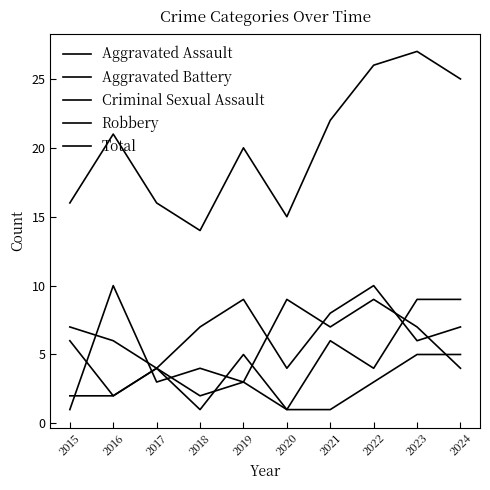

Which series has the largest total across all categories?

Total